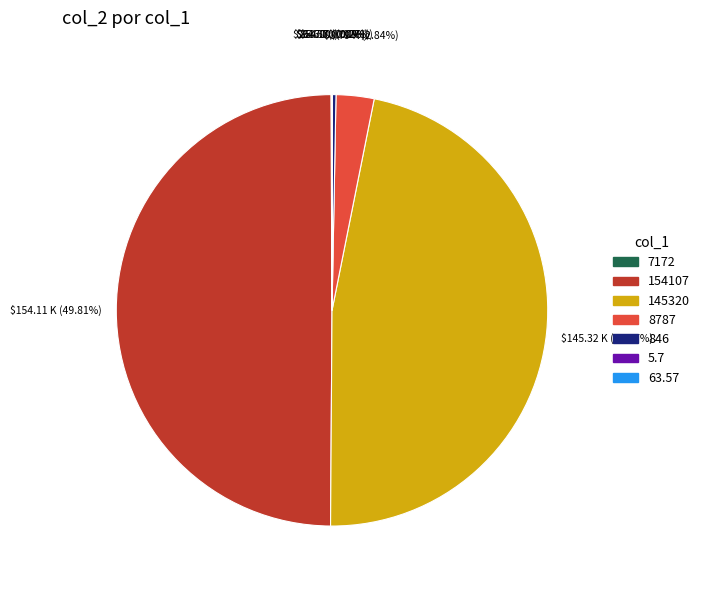

What is the largest slice in the pie chart?

154107